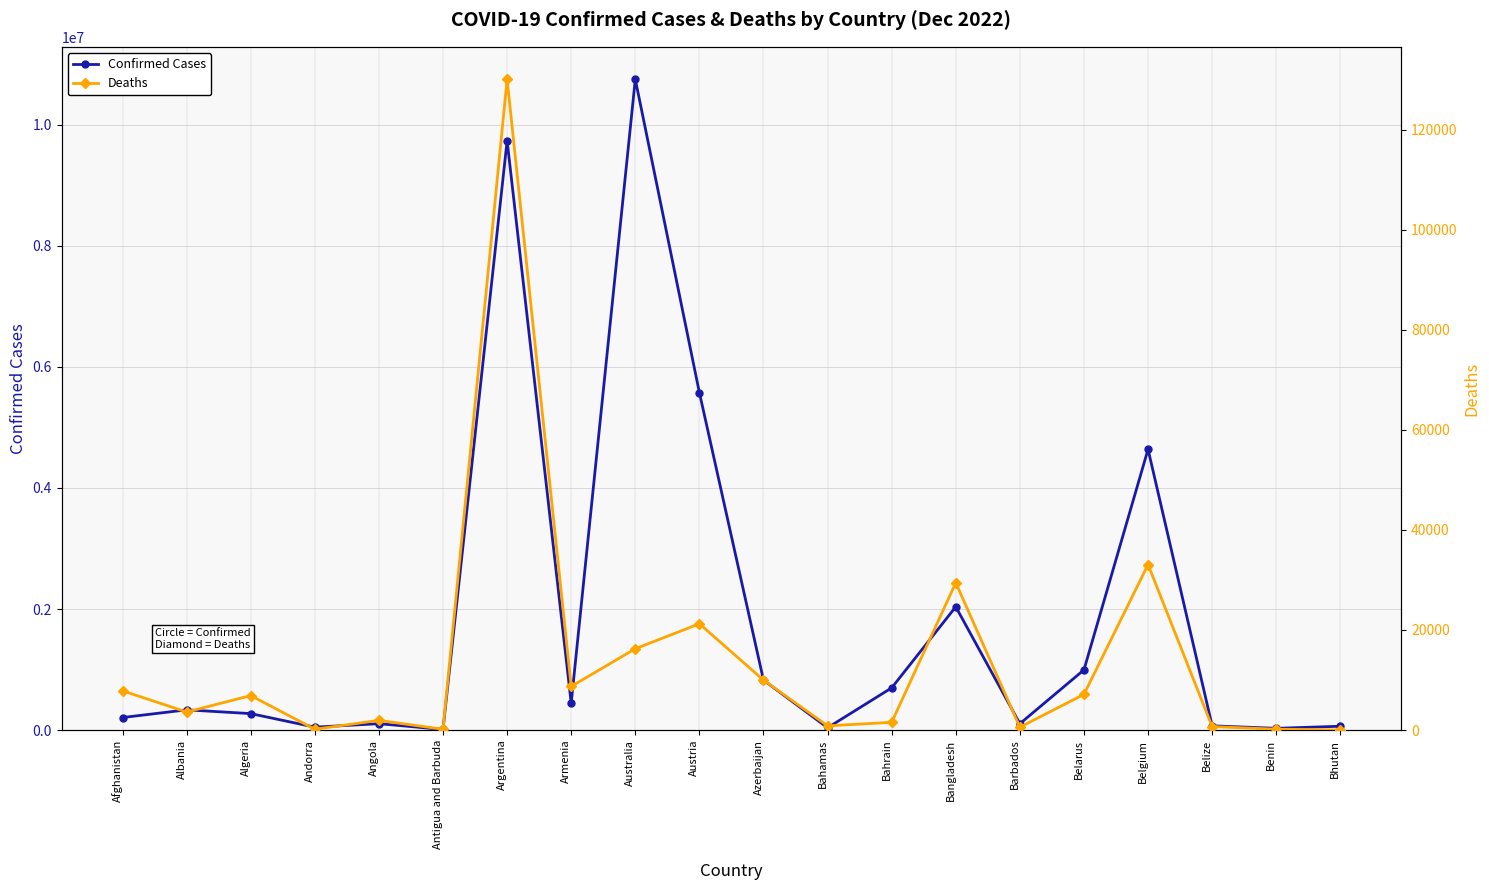

True or false: Deaths and Confirmed Cases cross at least once.

False